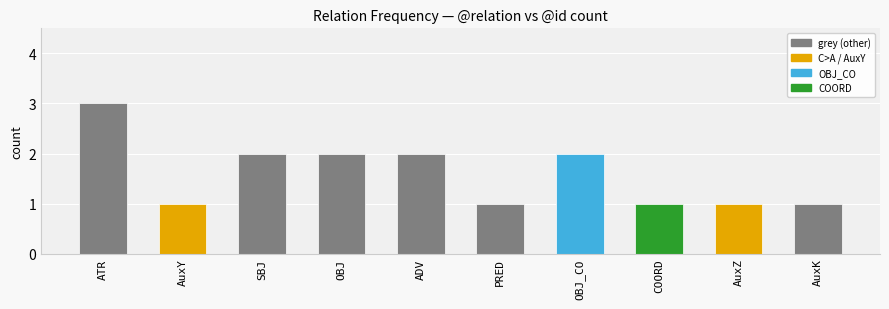

What is the sum of all values?

16